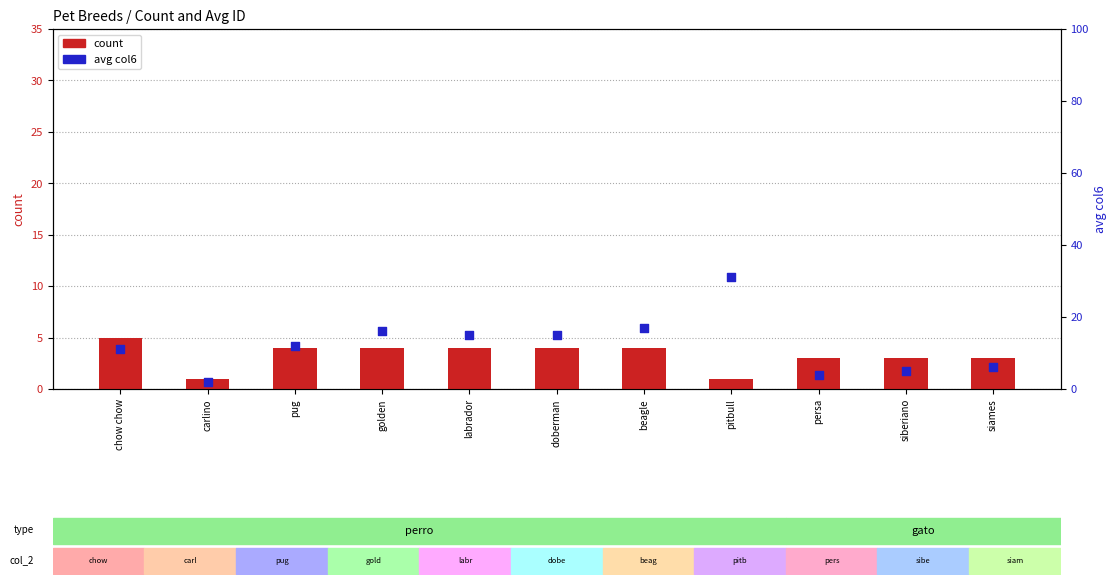

Which series contains the highest Y value?

avg col6